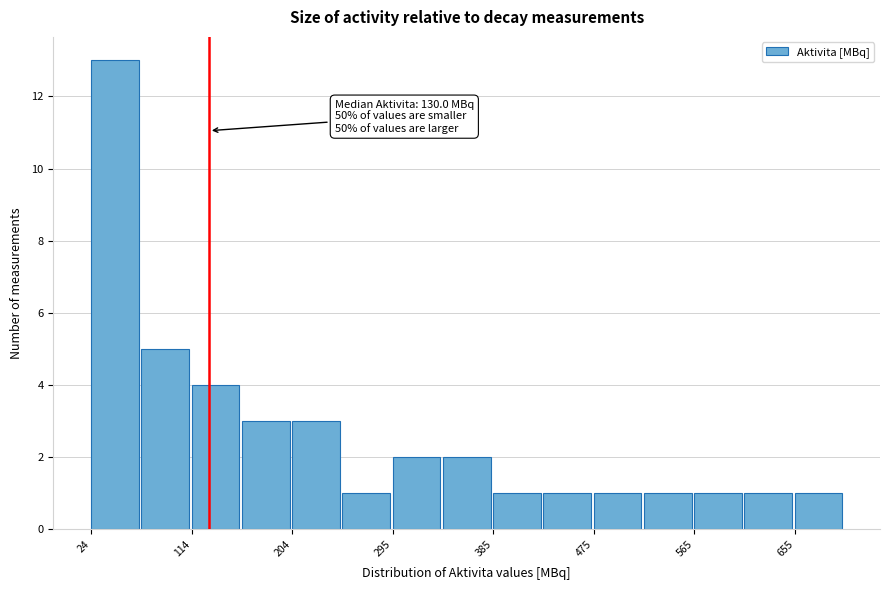

Over which range of the x-axis is the bar tallest?

20 to 70